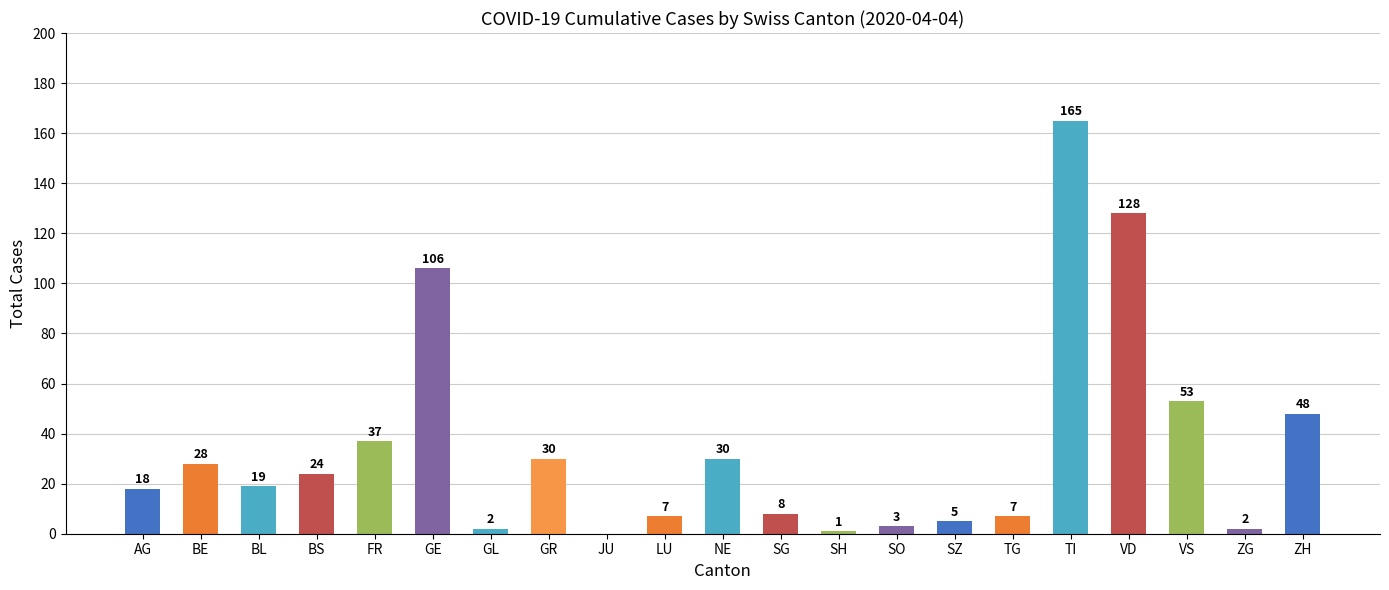

Which has a higher value, ZH or ZG?

ZH